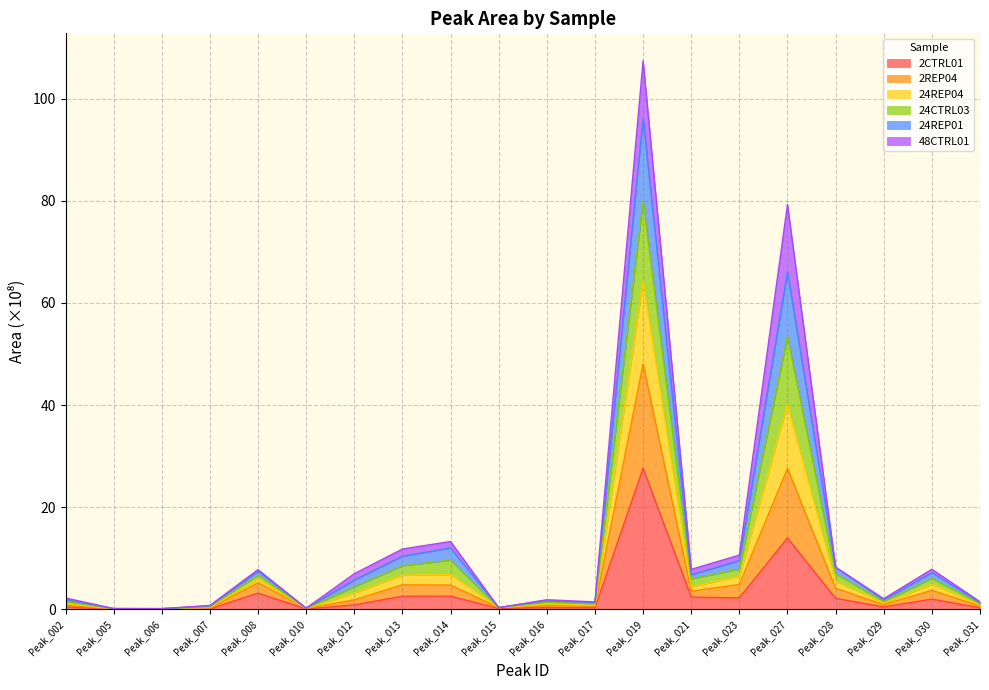

Which category has the highest value in the 2CTRL01 series?

Peak_019